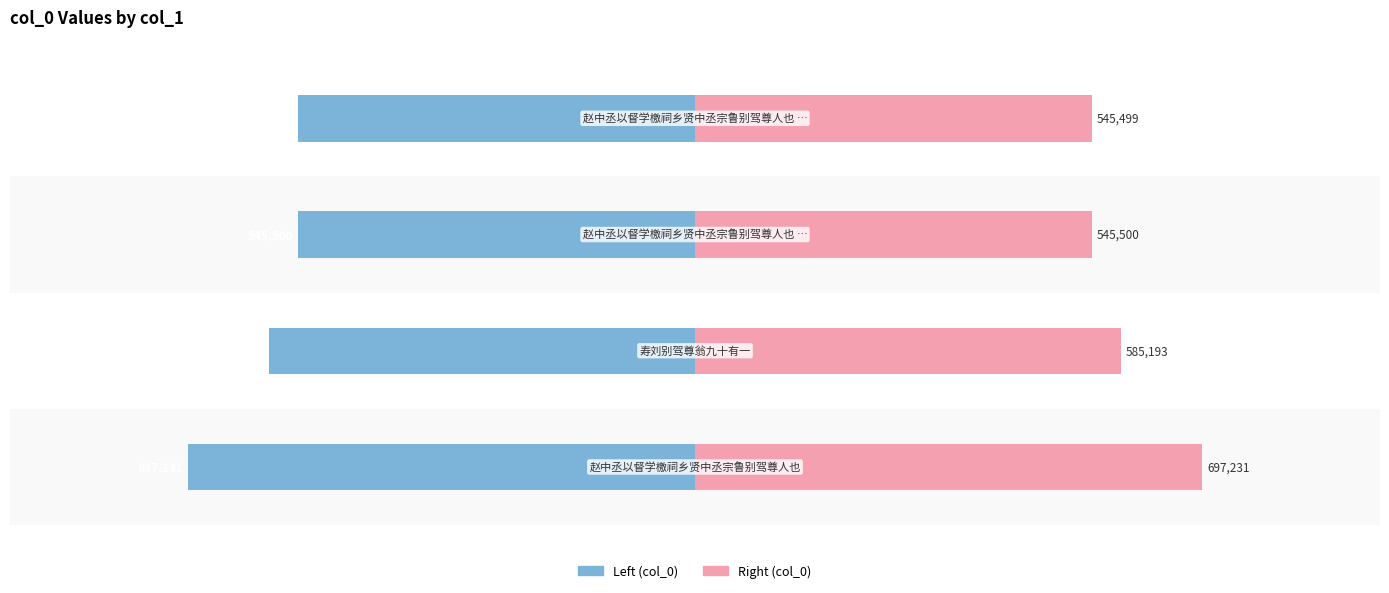

List the series in order of their overall mean, highest first.

Right (col_0), Left (col_0)